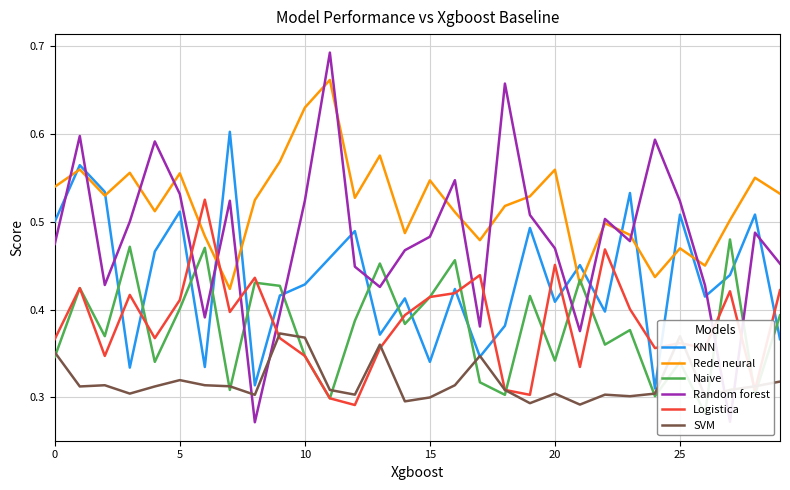

What is the label of the 15th point from the right?

15